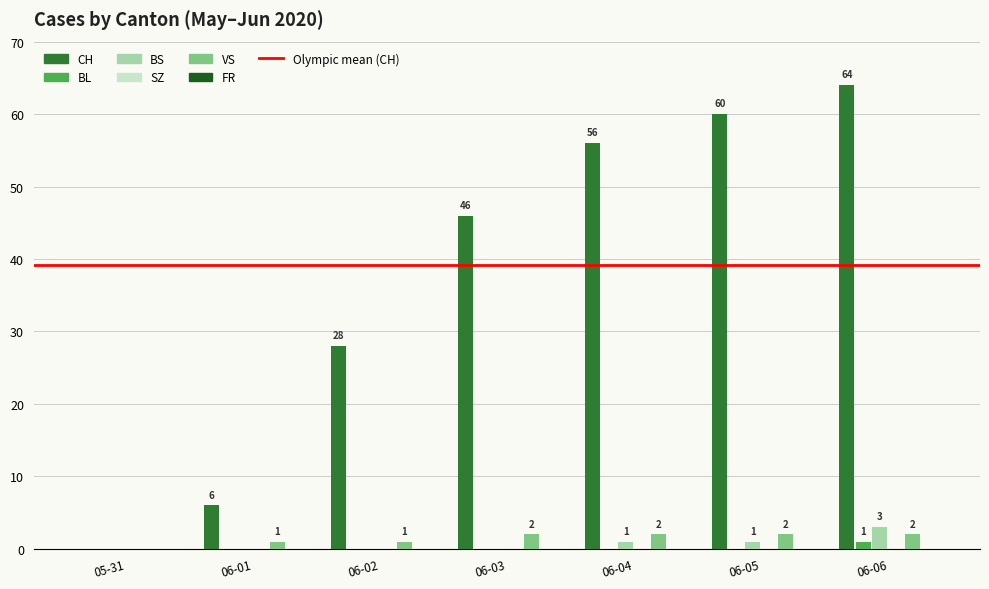

Which series changed the most between 06-01 and 06-04?

CH